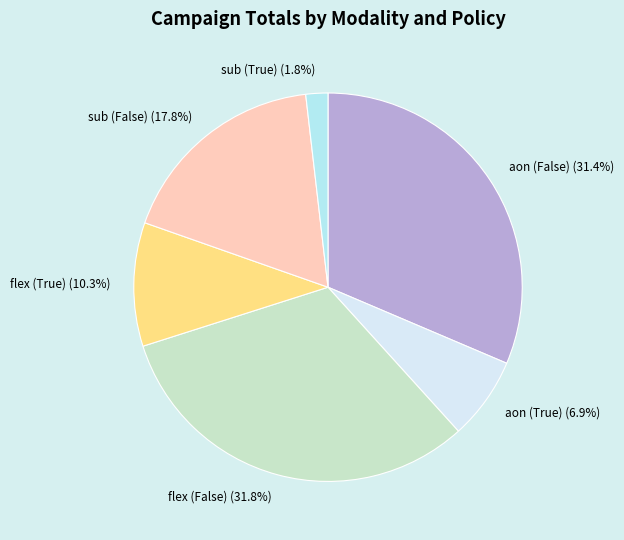

How many segments does this pie chart have?

6